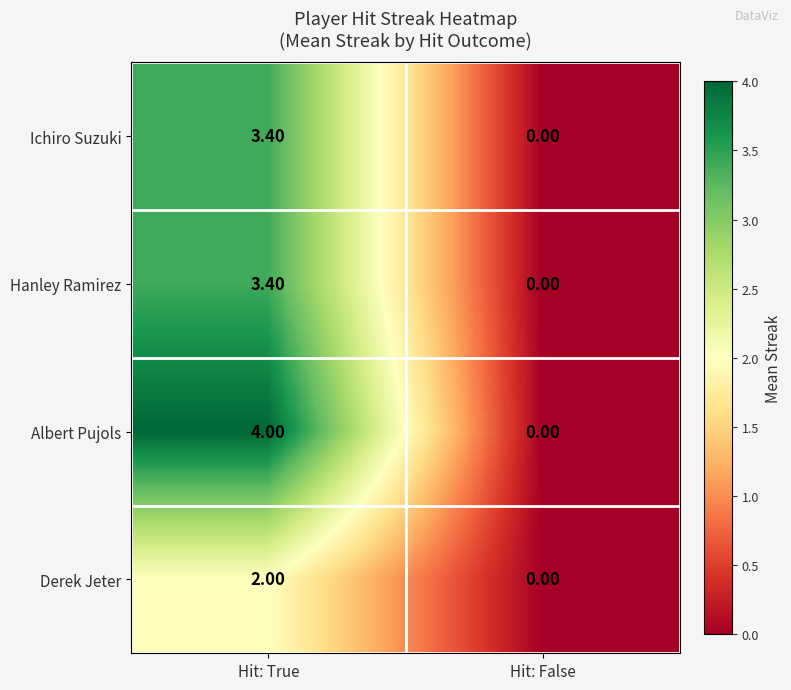

Between Hit: True and Hit: False, which series saw the biggest shift?

Albert Pujols